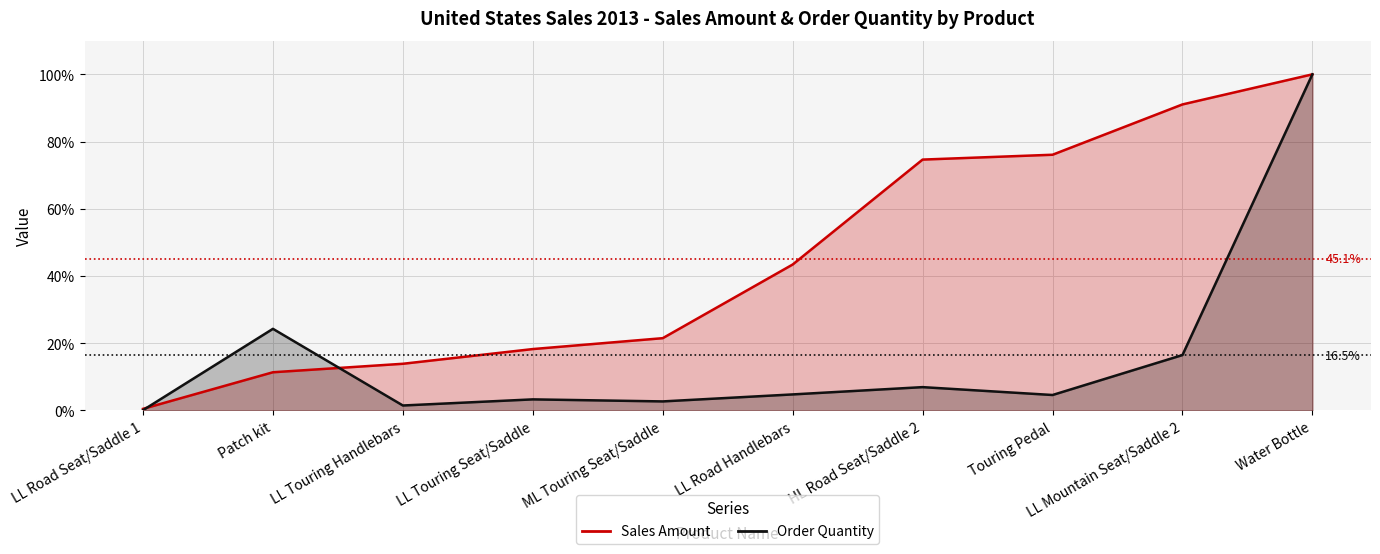

What is the smallest value displayed?

0.1